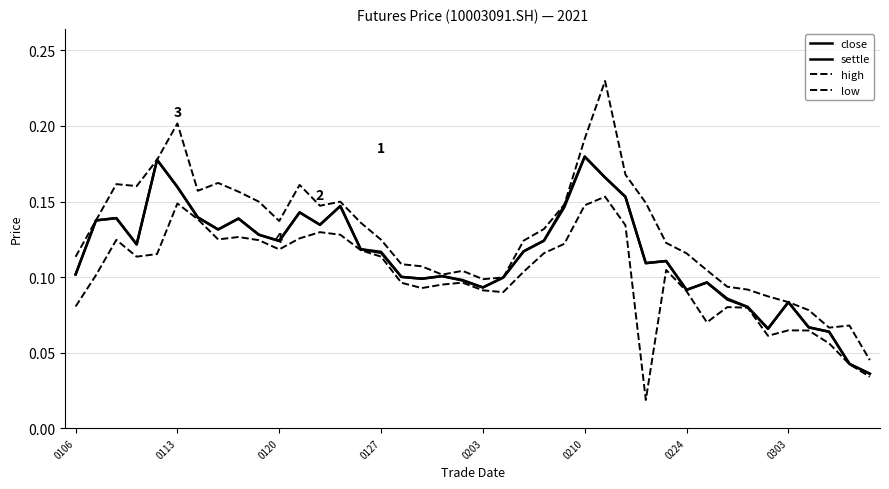

What is the average value of the high series?

0.1